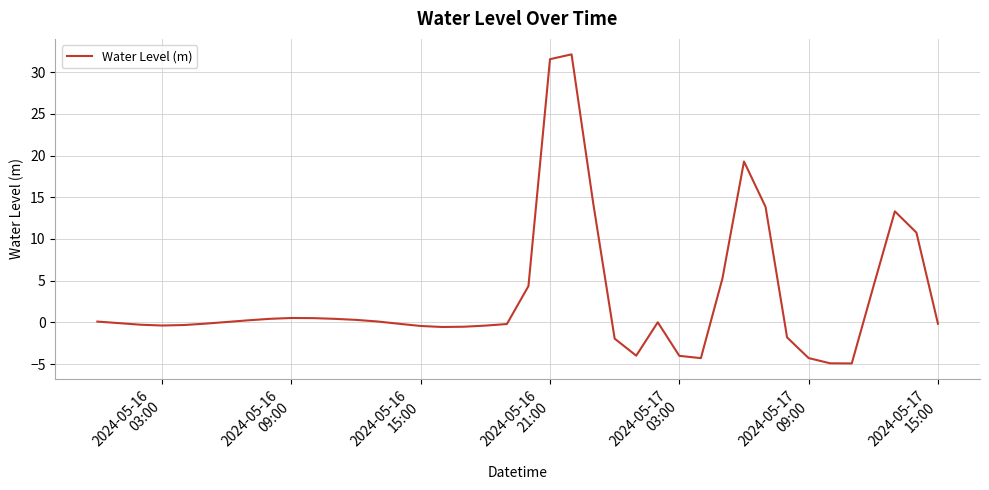

What is the minimum value shown in the chart?

-4.9